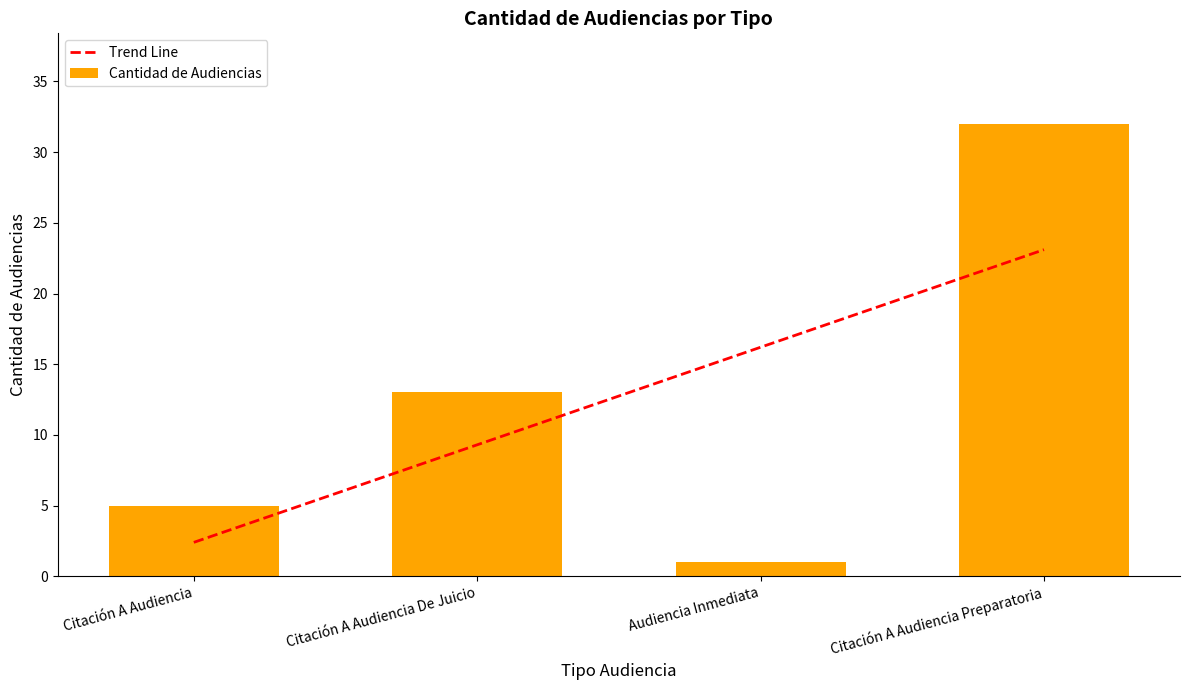

What is the sum of the values at Citación A Audiencia Preparatoria and Citación A Audiencia?

37